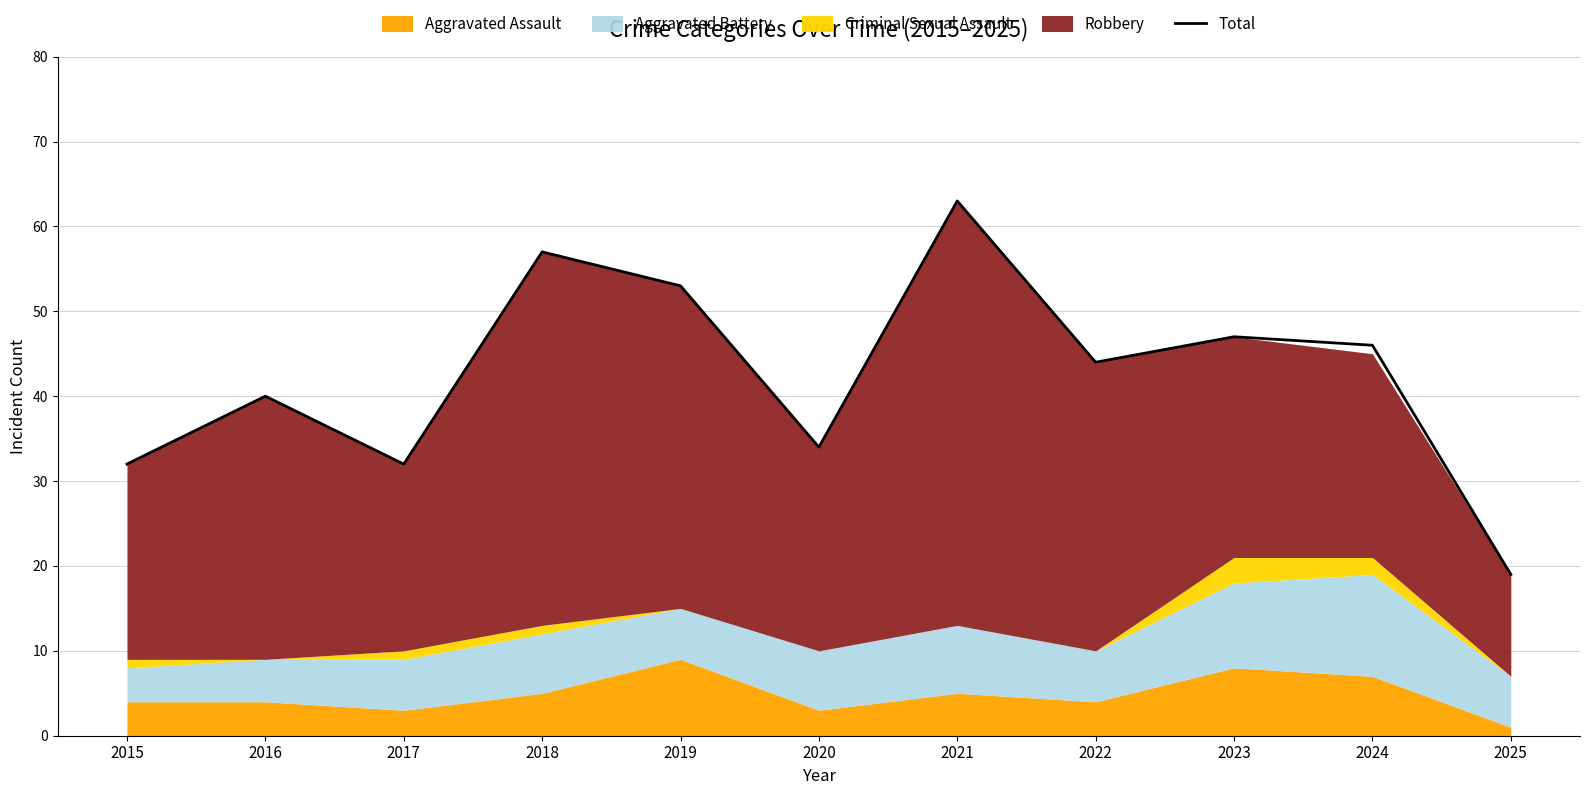

List the labels in order of value, smallest first.

2025, 2015, 2017, 2020, 2016, 2022, 2024, 2023, 2019, 2018, 2021